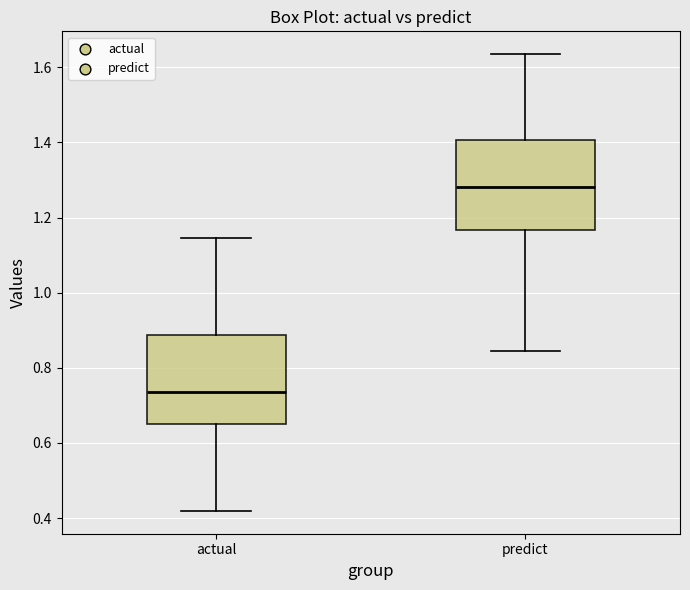

Reading left to right, read every box against the y-axis: the position of its median line, the range the box covers, and the ends of its whiskers. The values are not printed on the chart, so give them approximately, as read against the axis.

actual: median 0.74, box 0.66 to 0.88, whiskers 0.42 to 1.14
predict: median 1.28, box 1.16 to 1.40, whiskers 0.84 to 1.64